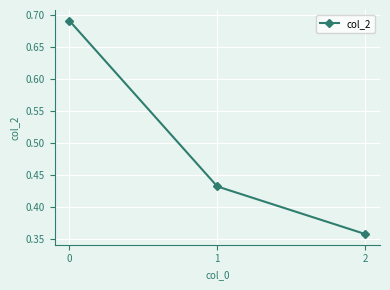

What is the change in value from 0 to 1?

-0.3